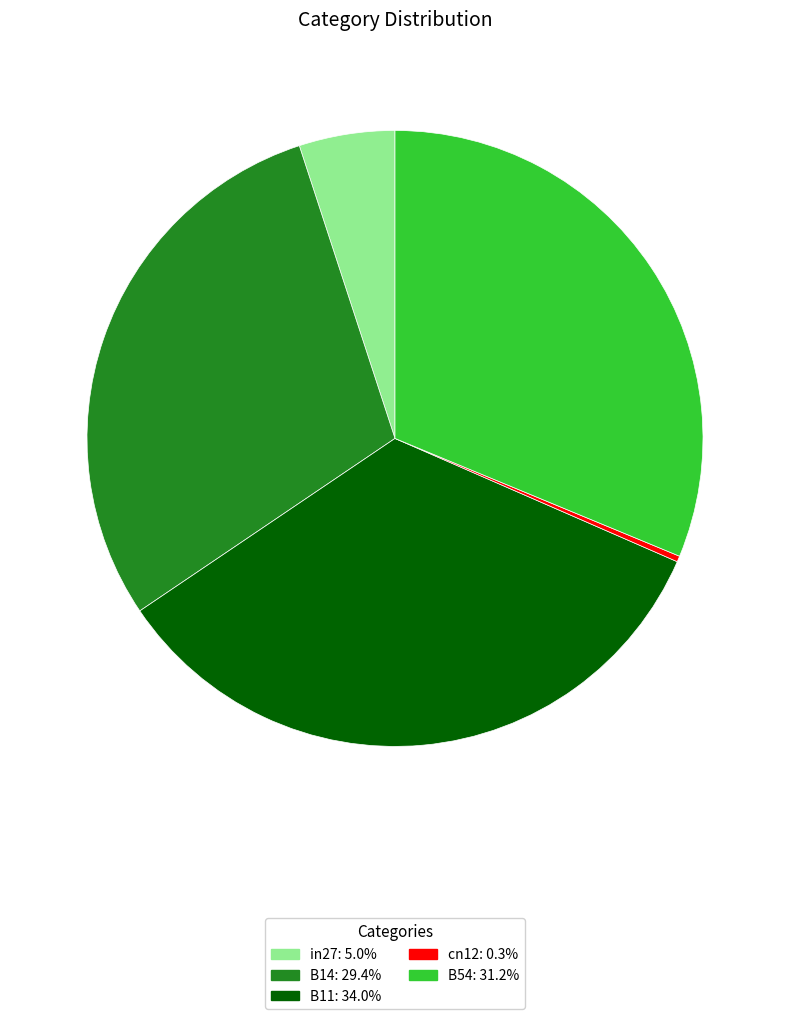

Is the sum of cn12 and B11 greater than half?

No